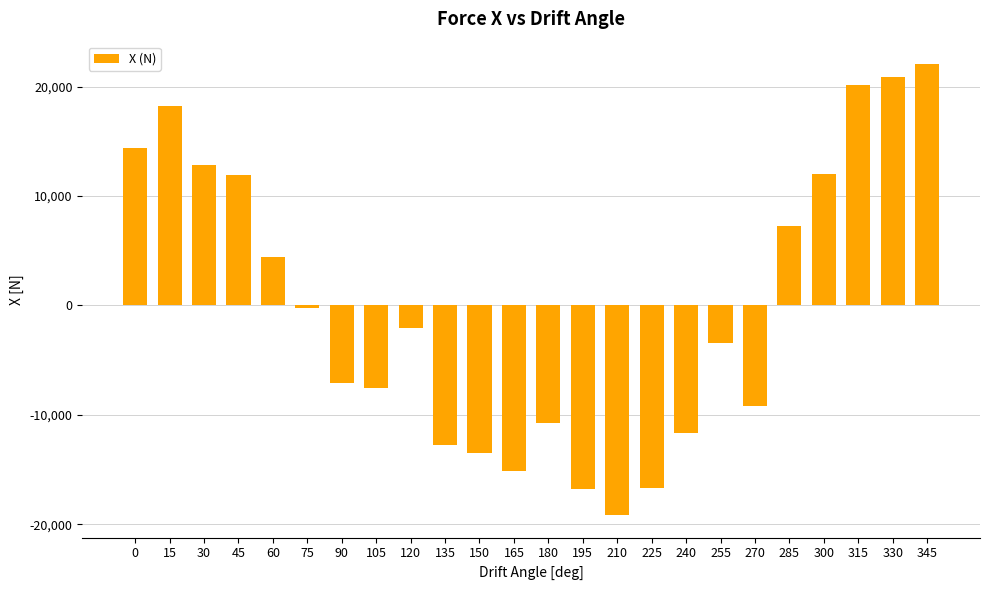

What is the average value?

-76.6